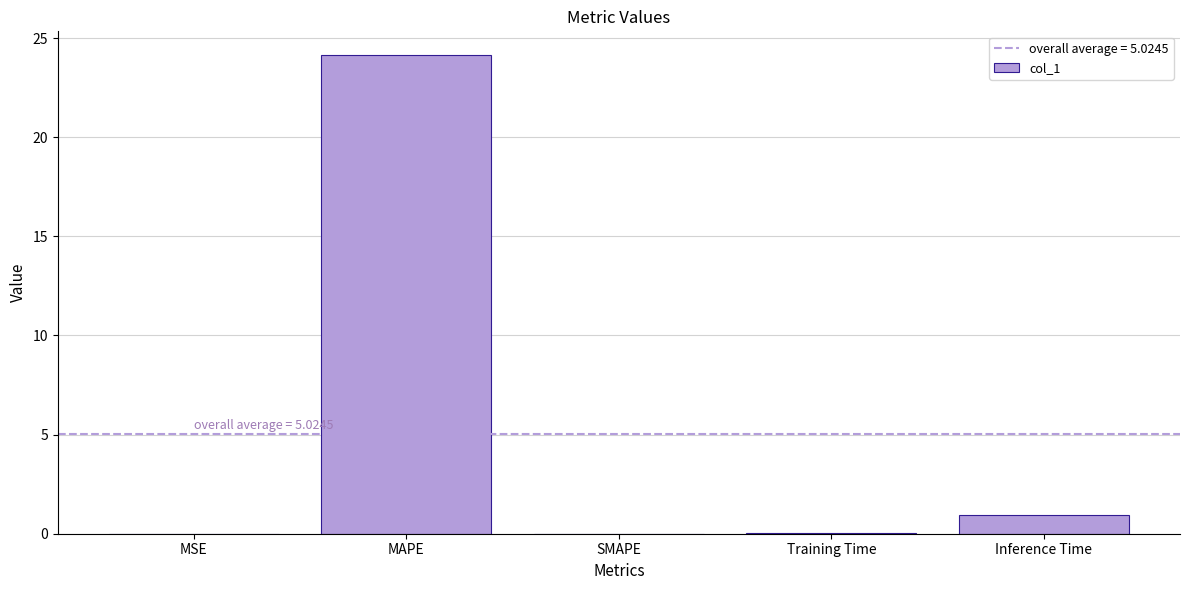

True or false: the data shows 24.1 at MAPE.

True